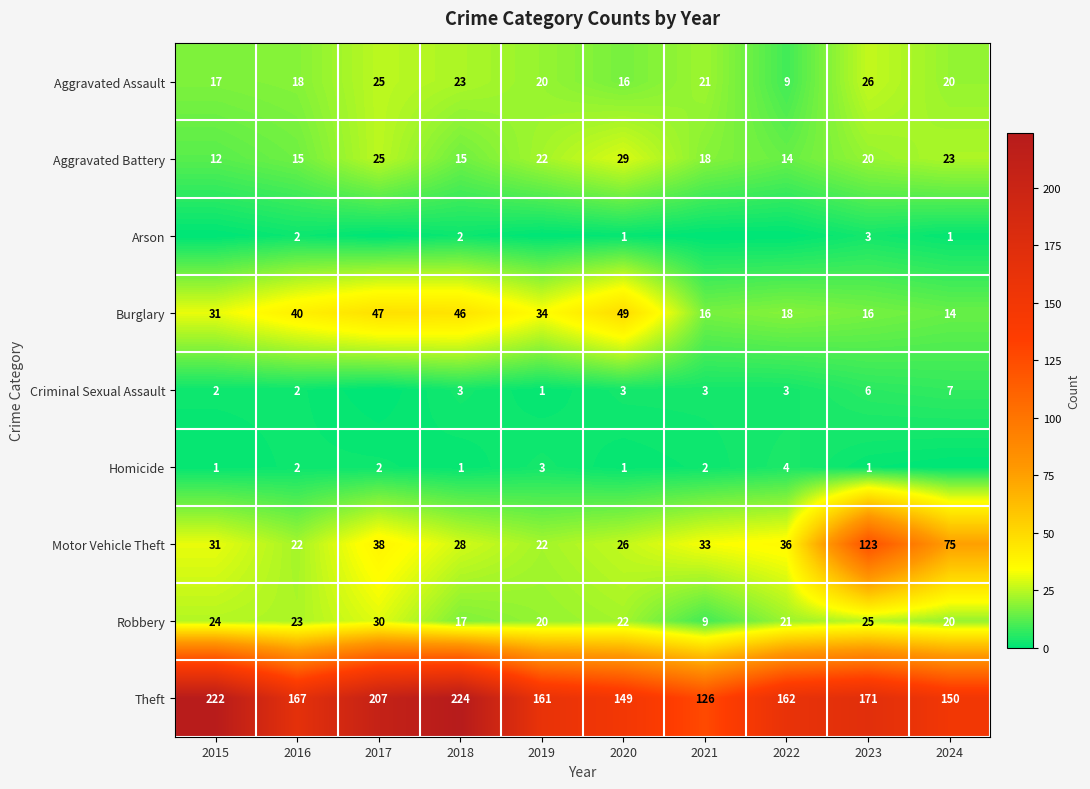

At 2023, list the series in order from largest to smallest.

Theft, Motor Vehicle Theft, Aggravated Assault, Robbery, Aggravated Battery, Burglary, Criminal Sexual Assault, Arson, Homicide